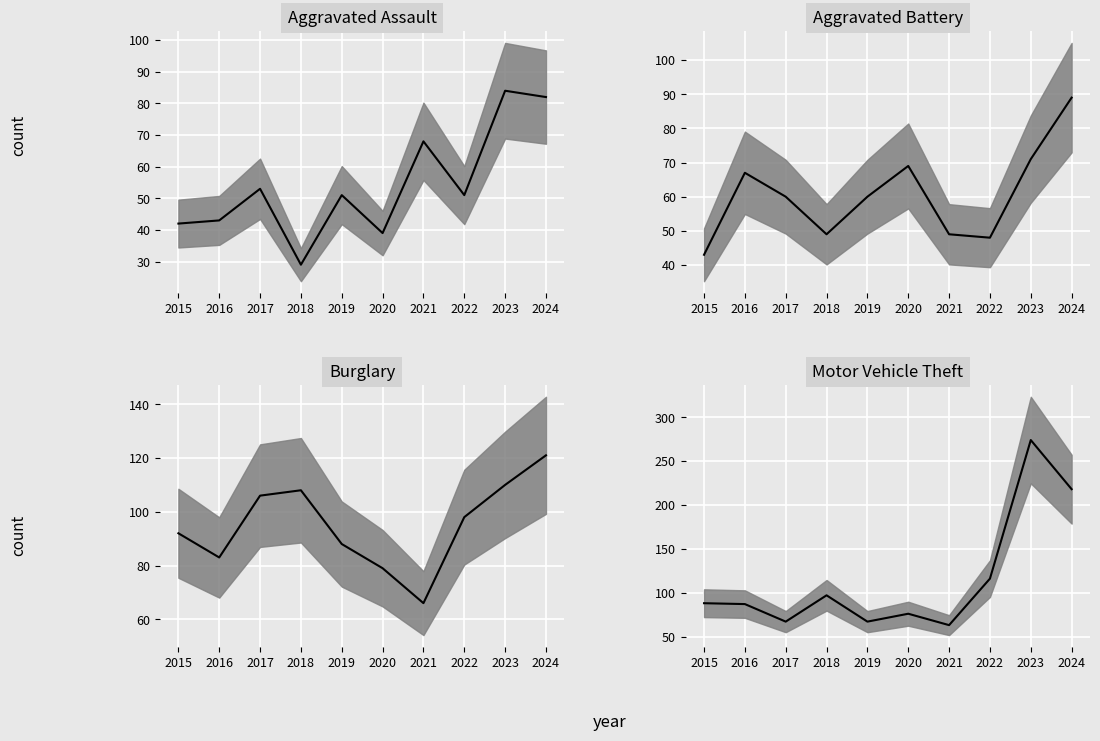

Rank the categories by Motor Vehicle Theft median value from lowest to highest.

2021, 2017, 2019, 2020, 2016, 2015, 2018, 2022, 2024, 2023